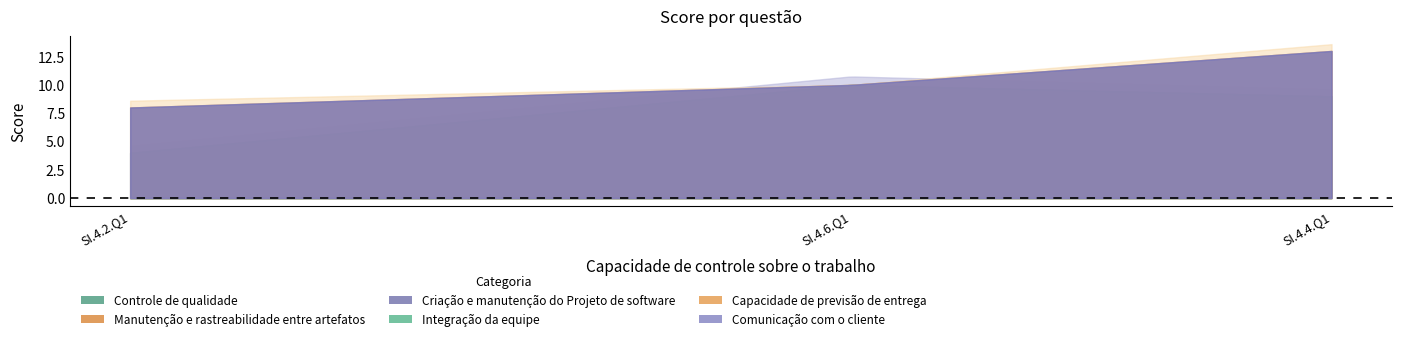

Which category has the highest value across all series?

SI.4.4.Q1